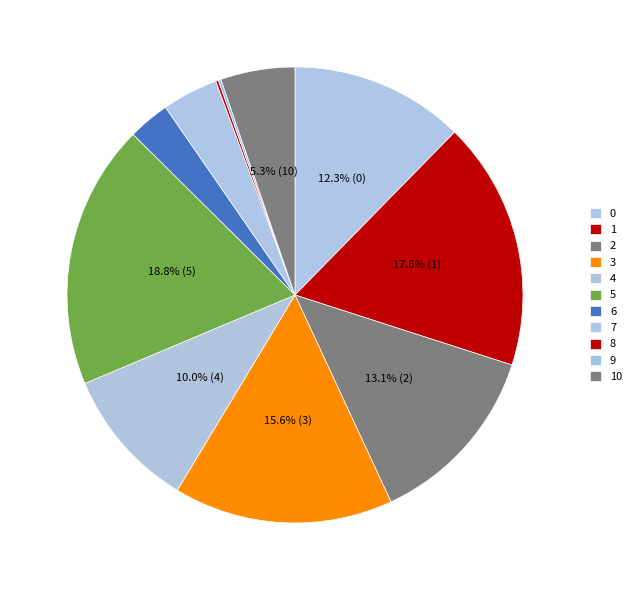

To the nearest percent, what is the combined percentage of 4 and 3?

26%